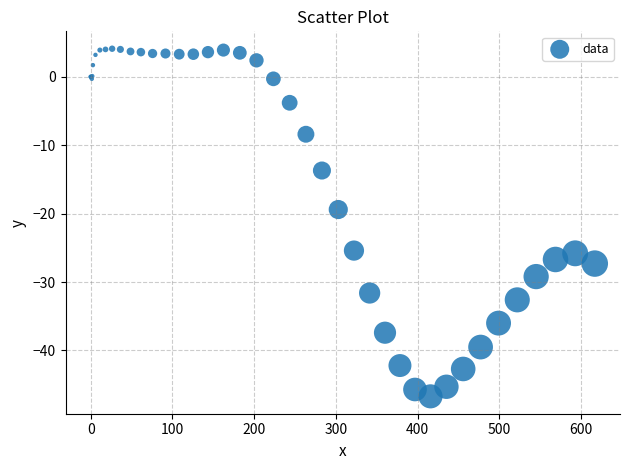

What Y value in the scatter plot is closest to -21?

-19.4